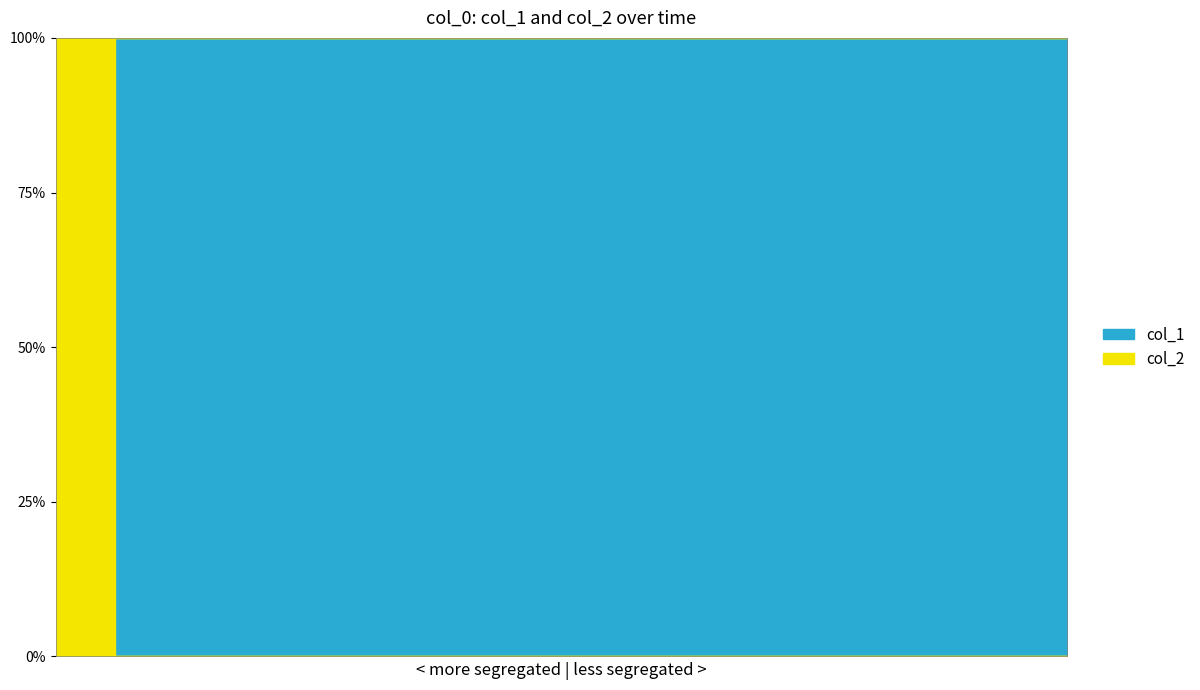

The col_2 series shows 0 at 1610680119. True or false?

True